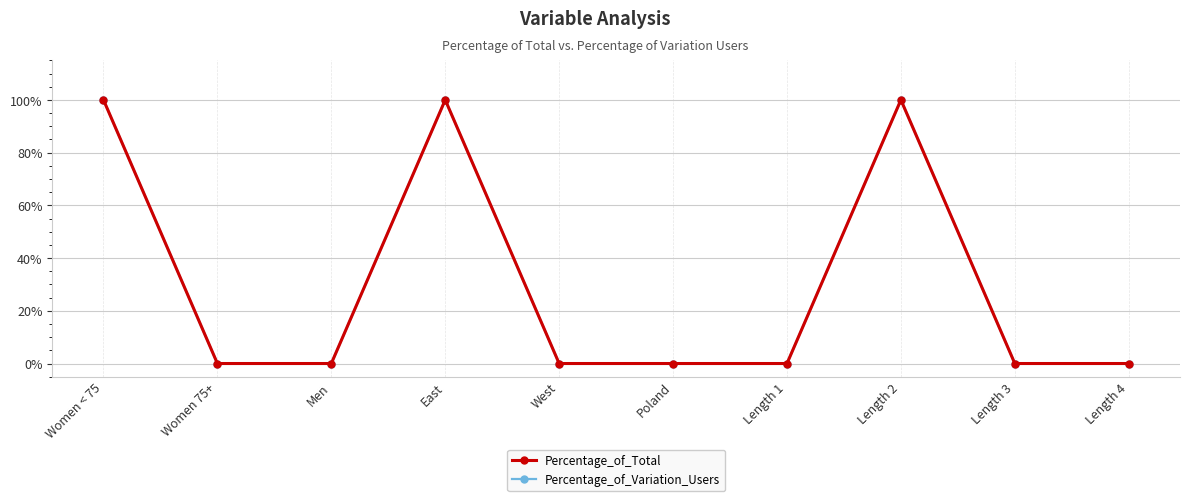

True or false: Percentage_of_Variation_Users and Percentage_of_Total intersect in this chart.

False